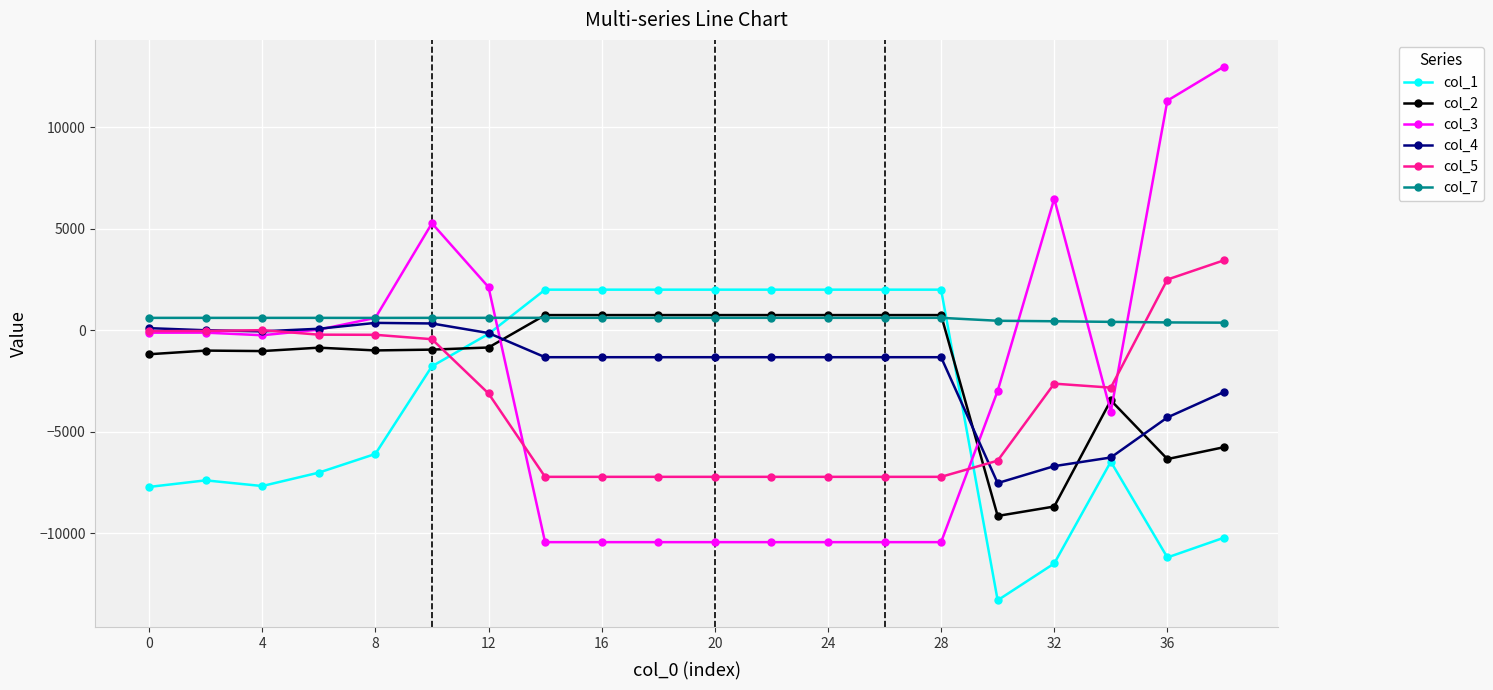

Which series ends up on top after the final intersection of col_1 and col_5?

col_5